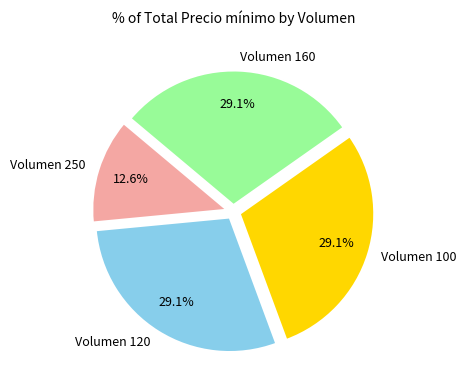

What is the ratio of the value at Volumen 160 to the value at Volumen 120?

1.0